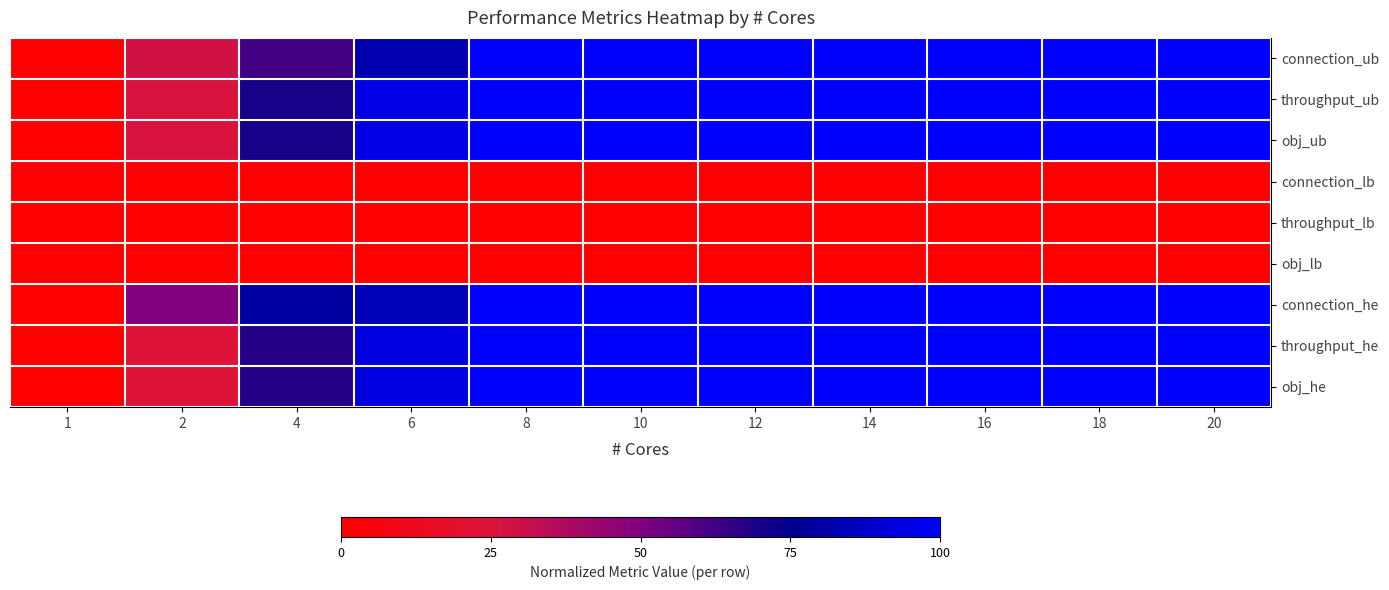

What is the total value across all series at 20?

6.0